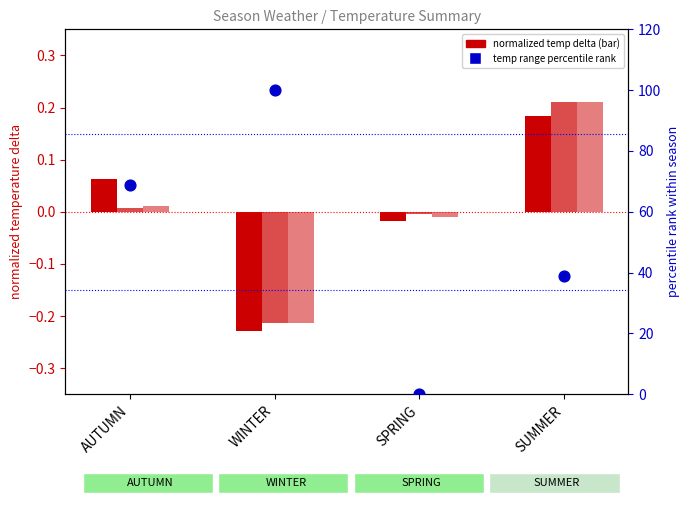

At how many categories does at least one series exceed 96?

1